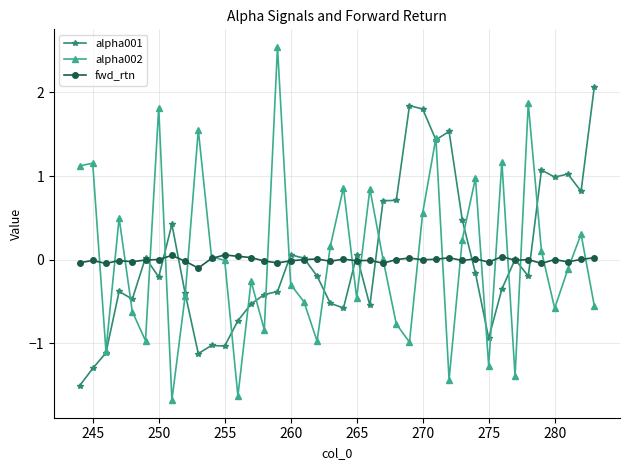

Which series has the widest spread of values?

alpha002